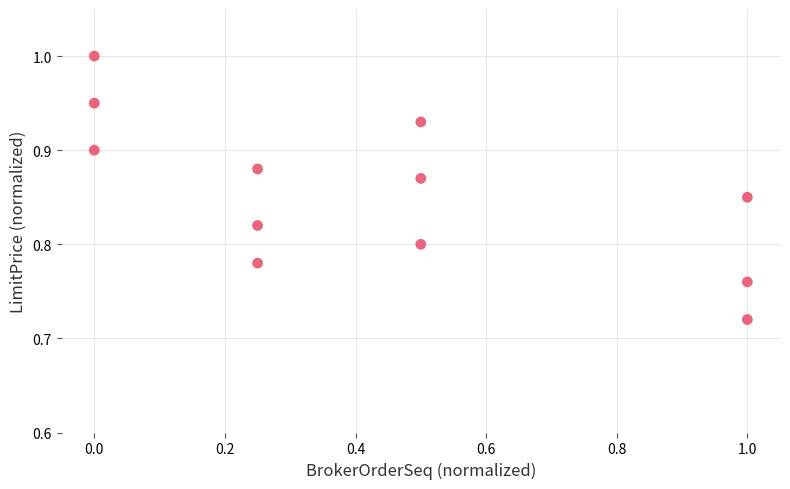

What is the average X value?

0.4